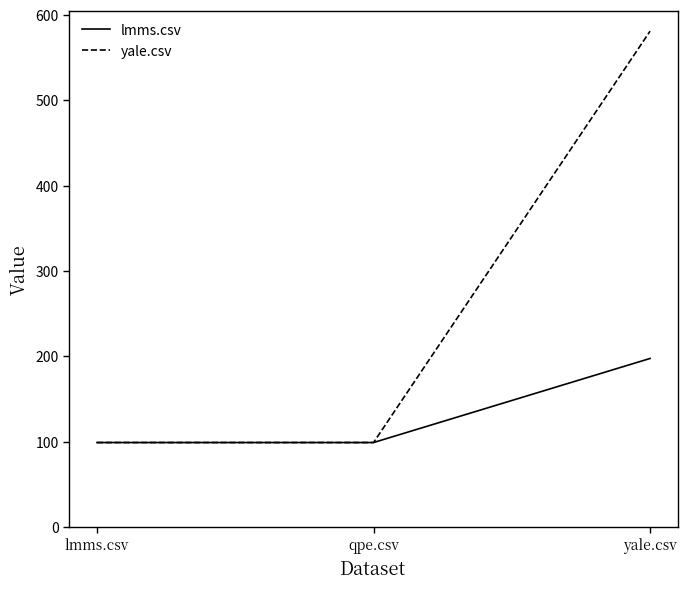

List the series in order of their overall mean, highest first.

yale.csv, lmms.csv